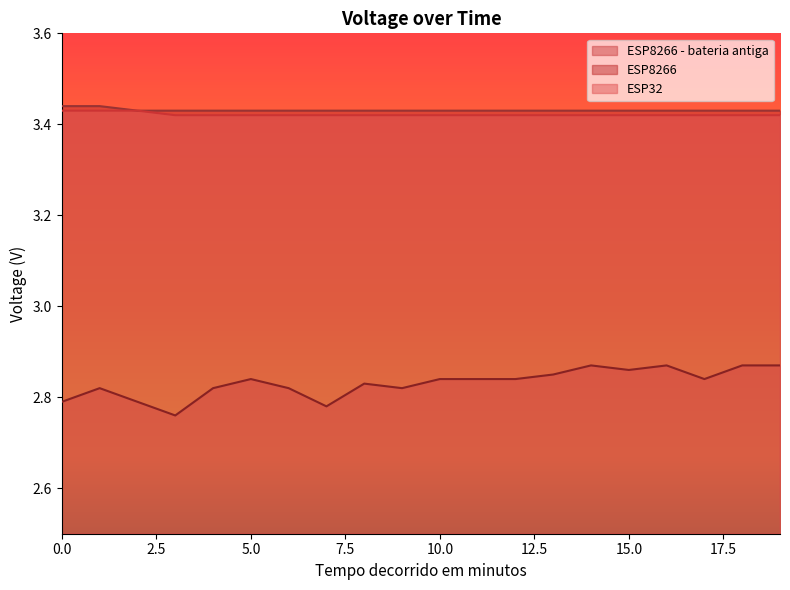

What is the average value of the ESP8266 series?

3.4